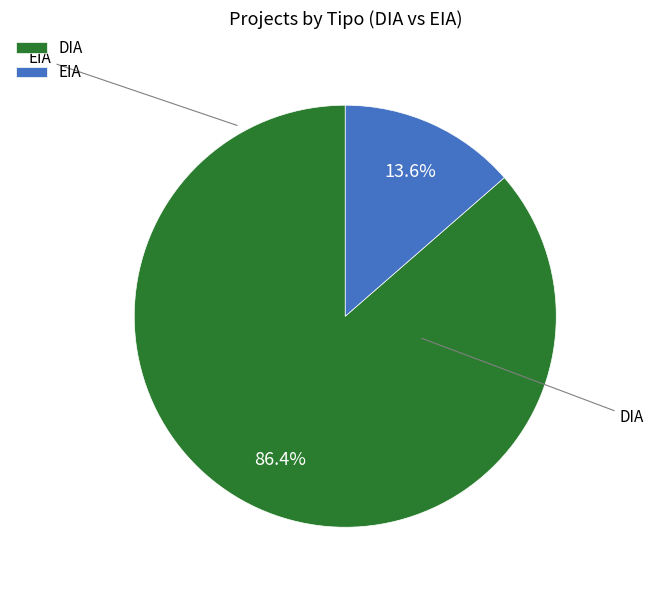

Which has a higher value, EIA or DIA?

DIA